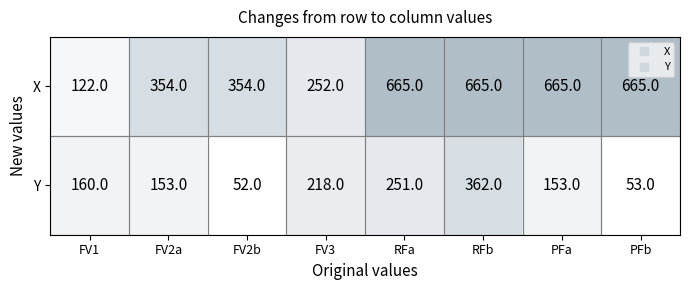

What is the difference between the highest and lowest values at FV1?

38